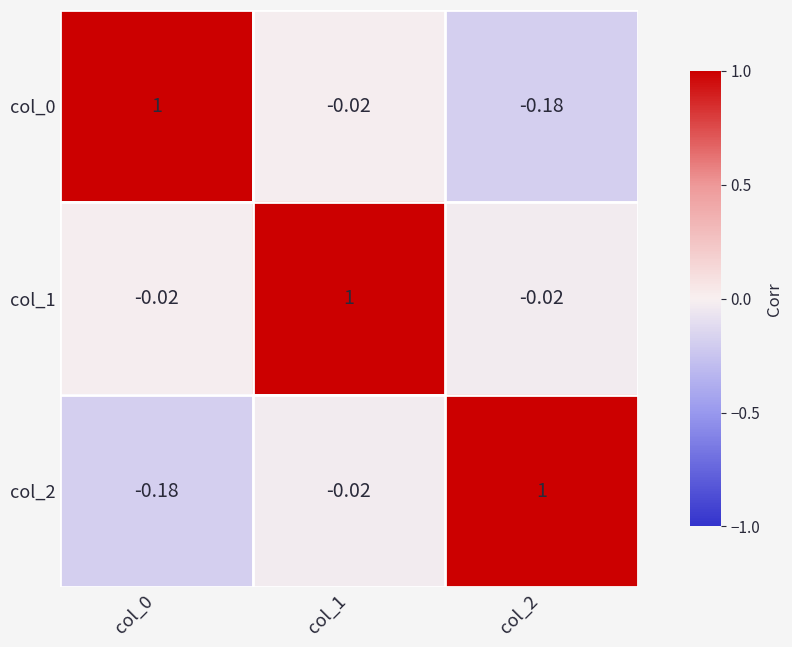

Is the value of col_0 at col_0 greater than the value of col_1 at col_2?

Yes